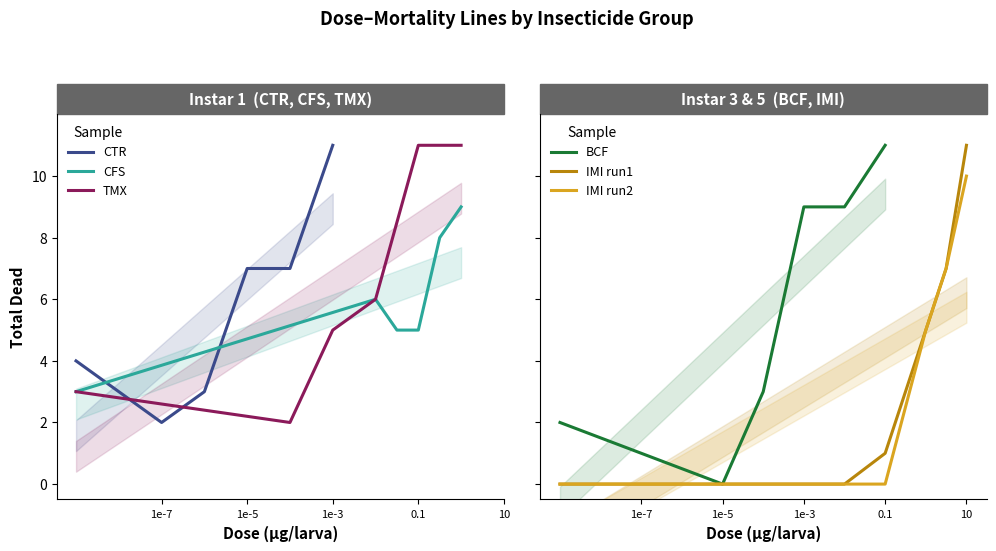

How many lines are shown in the chart?

6